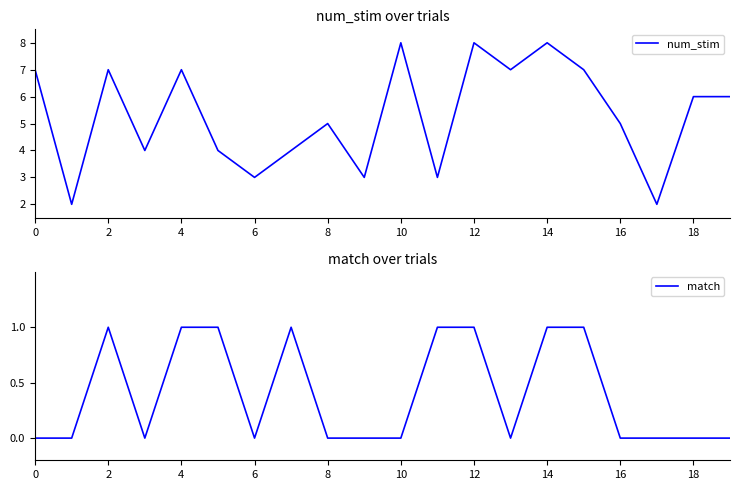

What is the average value of the num_stim series?

5